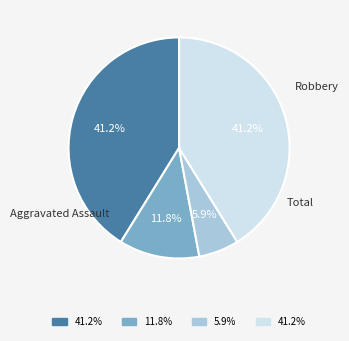

How many slices are in this pie chart?

4